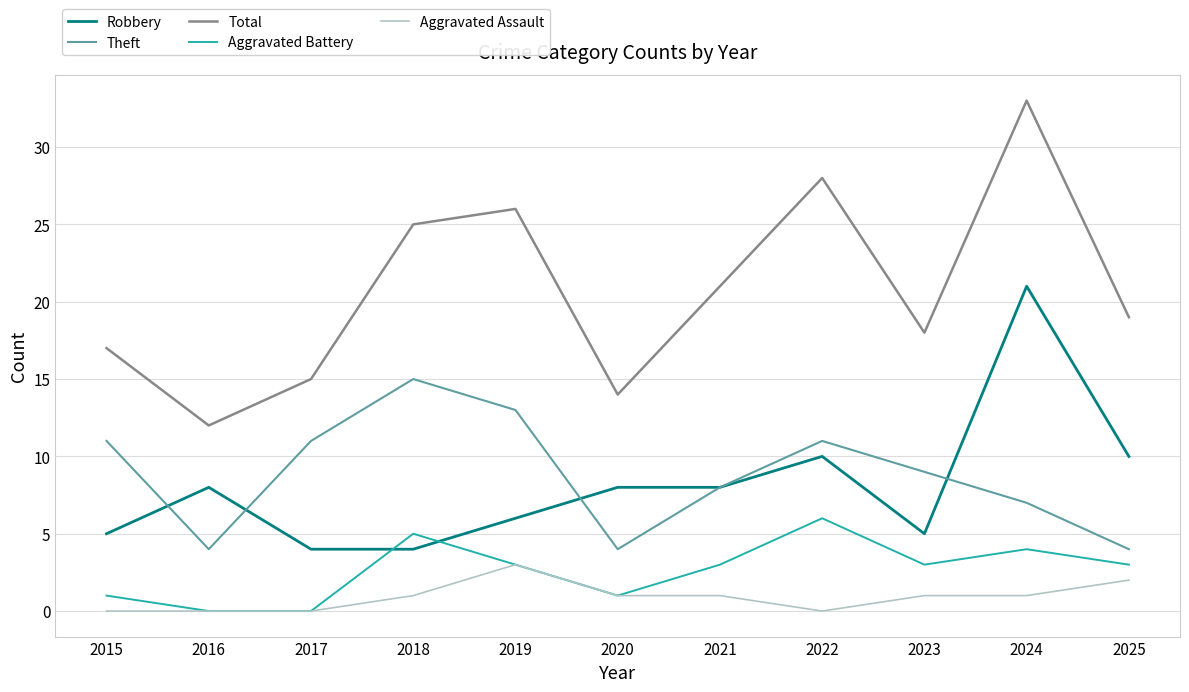

Rank the series by their maximum value, from highest to lowest.

Total, Robbery, Theft, Aggravated Battery, Aggravated Assault